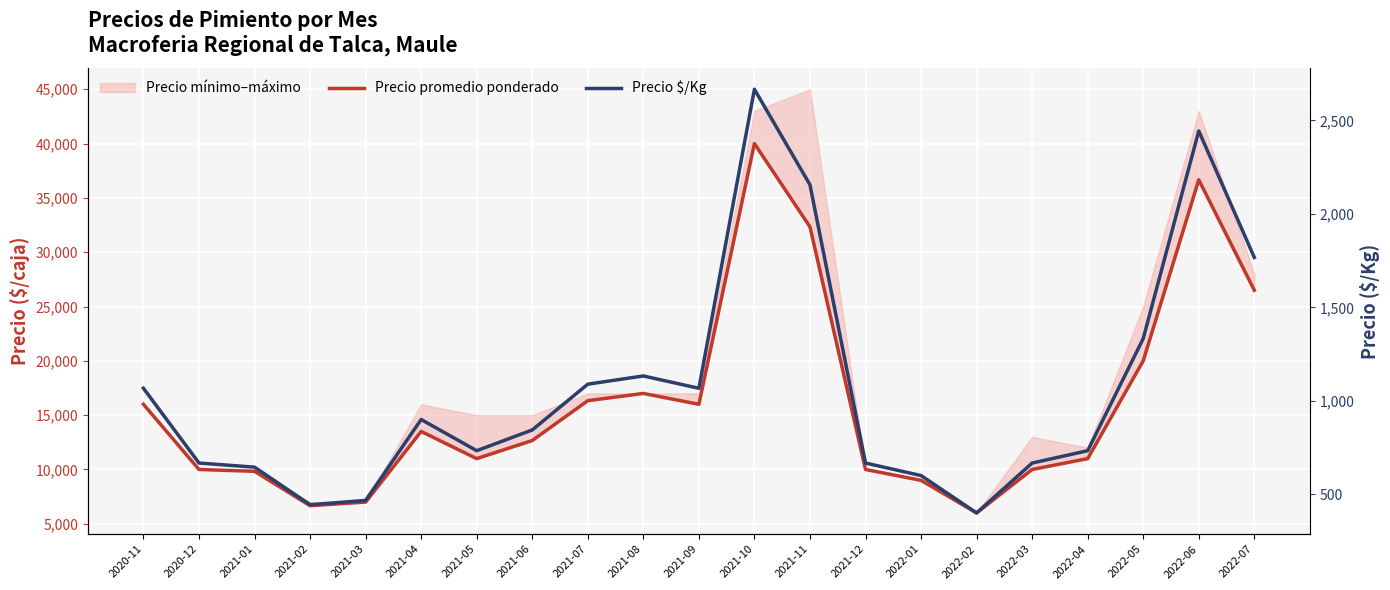

True or false: Precio $/Kg and Precio promedio ponderado intersect in this chart.

False